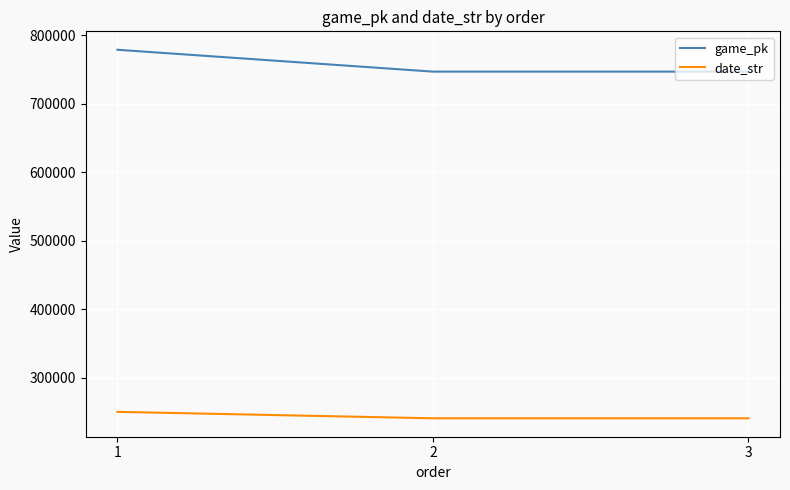

List the series in order of their peak value, lowest first.

date_str, game_pk